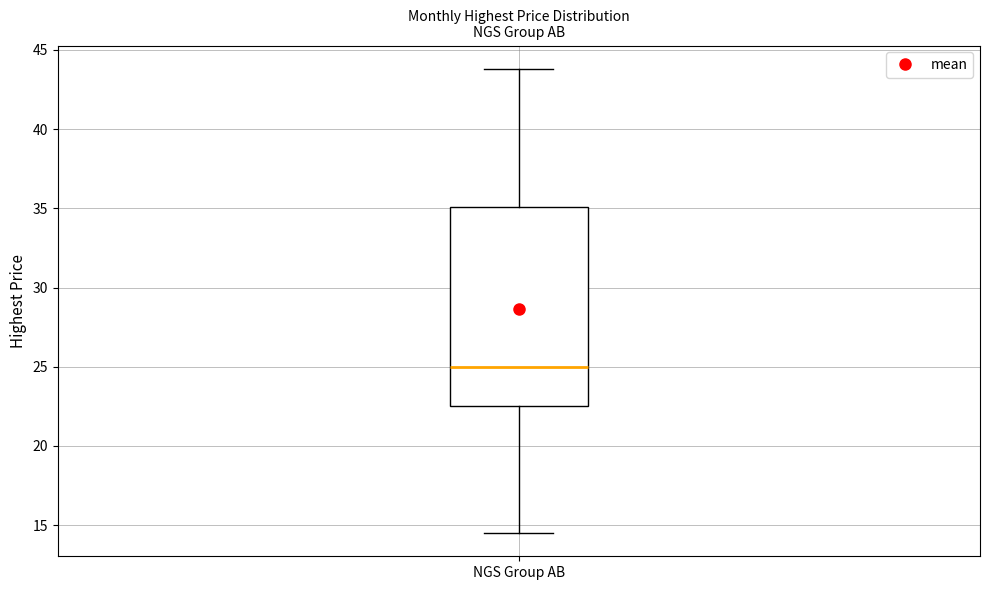

Transcribe this box plot: give where the median line is, the range the box spans, and where the two whiskers end, as read against the y-axis. The values are not printed on the chart, so give them approximately, as read against the axis.

median 25.0, box 22.5 to 35.0, whiskers 14.5 to 44.0